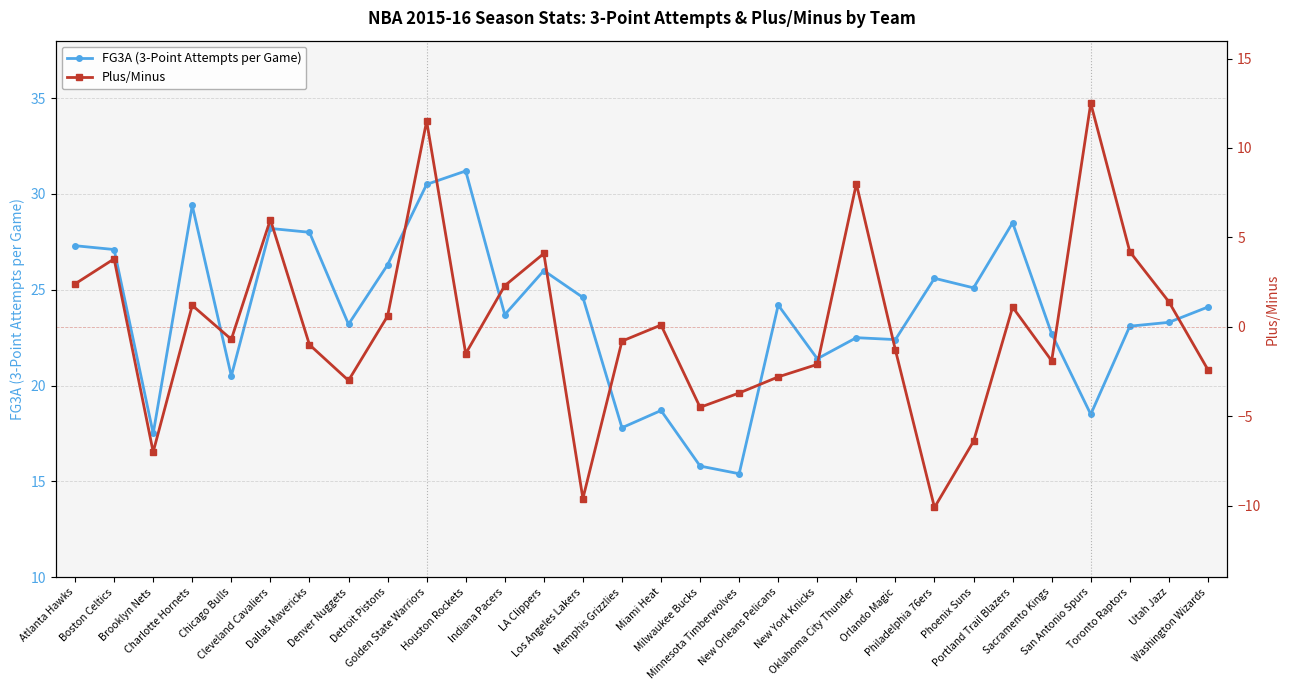

What is the maximum value for FG3A (3-Point Attempts per Game)?

31.2